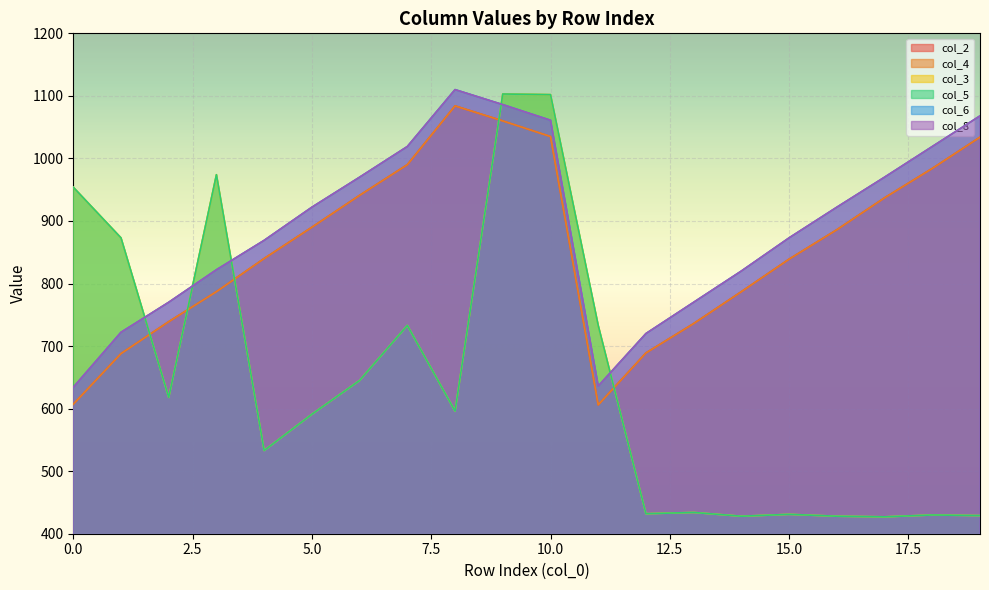

What is the value of the col_2 point at the 5th from the left?

840